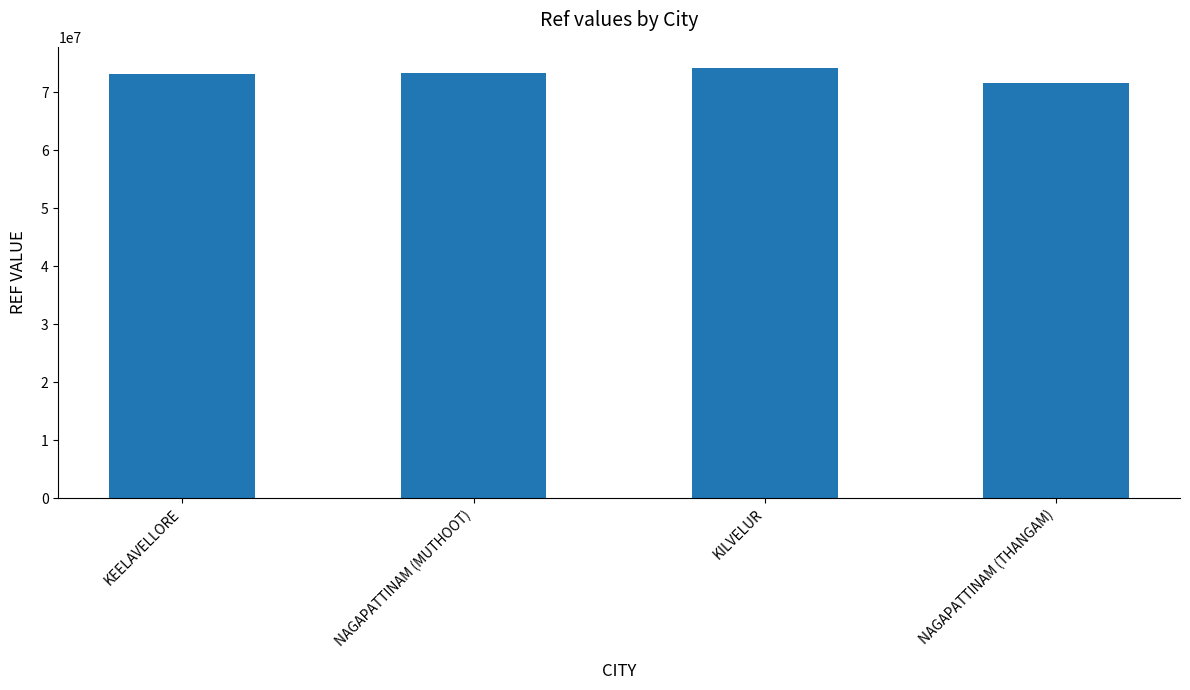

Count the number of data series in this chart.

1